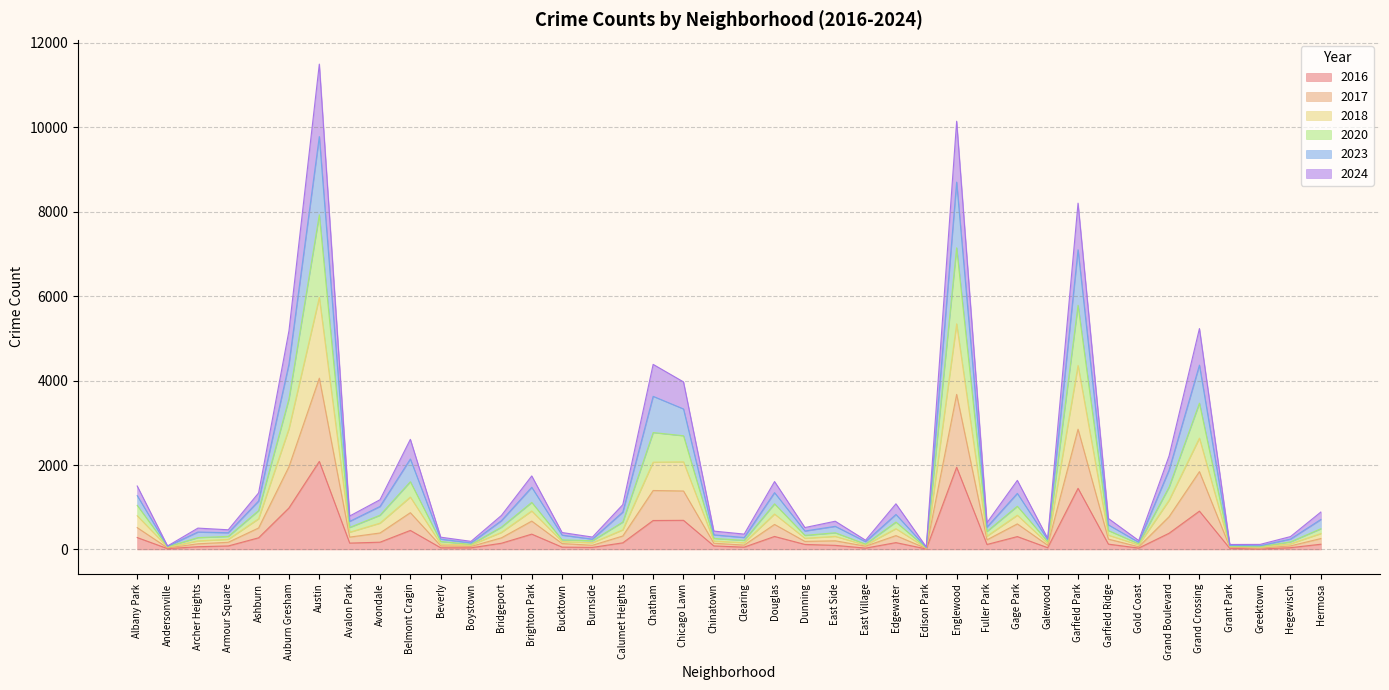

List the labels in order of 2024 value, largest first.

Austin, Englewood, Garfield Park, Auburn Gresham, Grand Crossing, Chatham, Chicago Lawn, Belmont Cragin, Grand Boulevard, Brighton Park, Douglas, Gage Park, Albany Park, Ashburn, Avondale, Calumet Heights, Edgewater, Hermosa, Bridgeport, Avalon Park, Garfield Ridge, East Side, Fuller Park, Dunning, Archer Heights, Armour Square, Chinatown, Bucktown, Clearing, Hegewisch, Beverly, Burnside, Galewood, East Village, Gold Coast, Boystown, Grant Park, Greektown, Andersonville, Edison Park